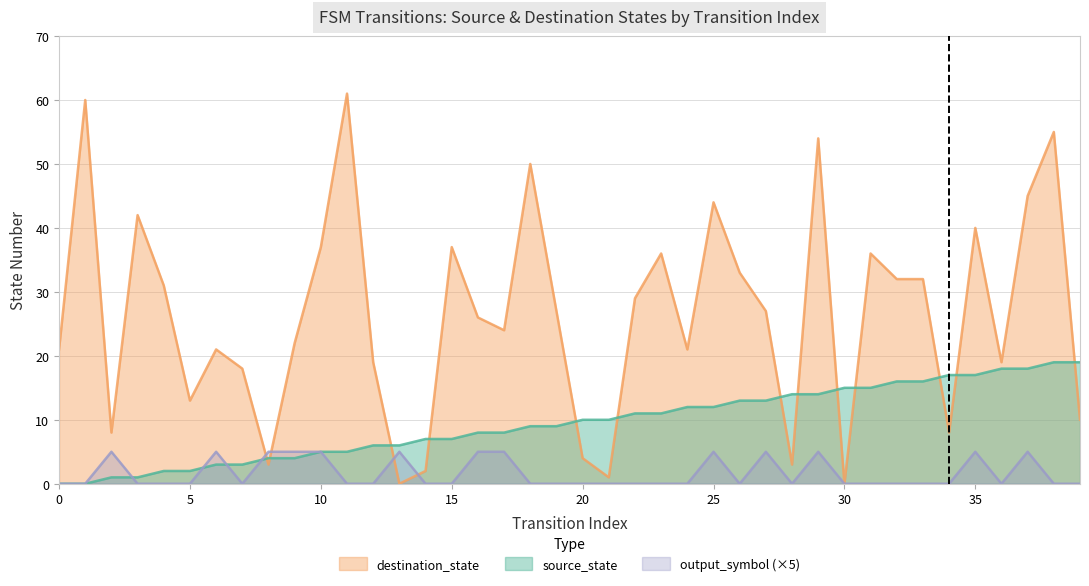

What are all the series names shown in the legend?

destination_state, source_state, output_symbol (×5)